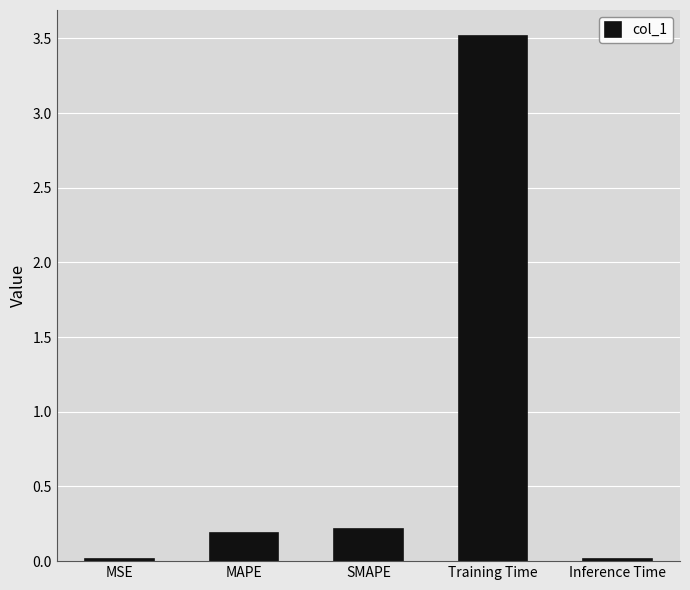

What is the maximum value shown in the chart?

3.5